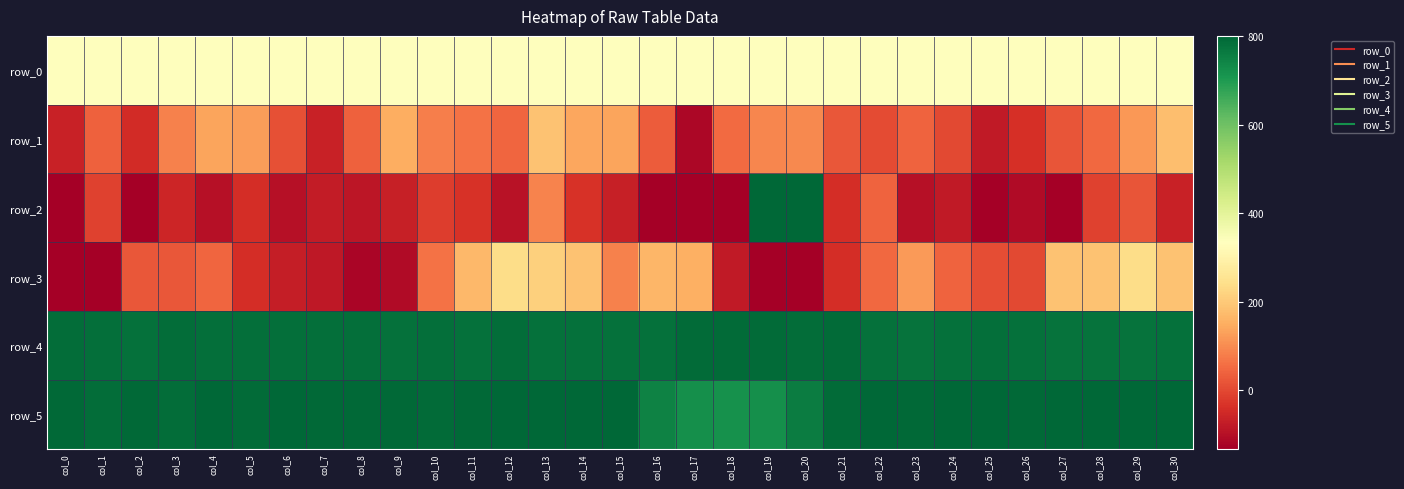

Which category has the lowest value in the row_4 series?

col_28